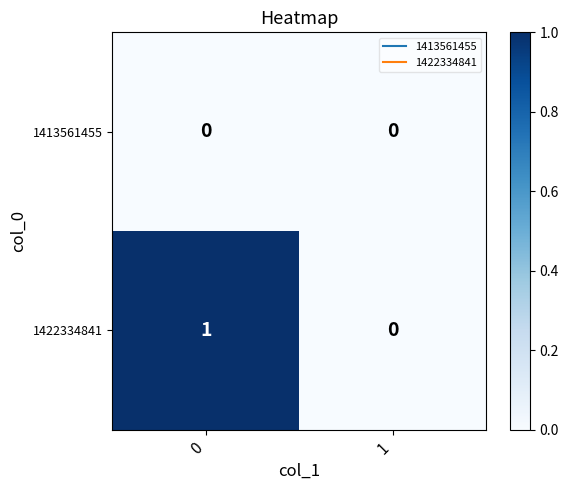

Rank the series by their average value, from lowest to highest.

1413561455, 1422334841